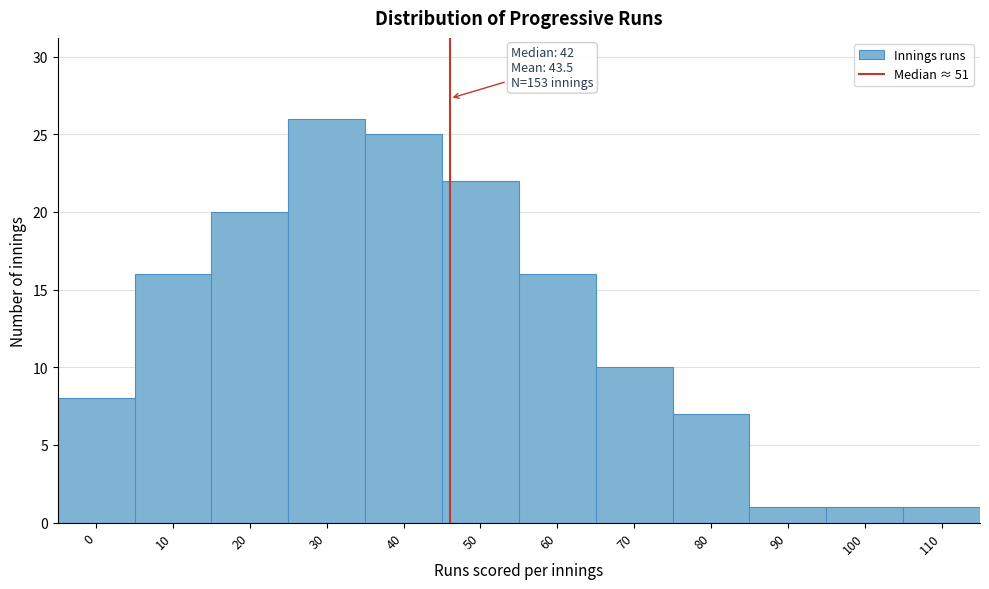

Reading left to right, what are all the values shown in this chart?

0=8	10=16	20=20	30=26	40=25	50=22	60=16	70=10	80=7	90=1	100=1	110=1